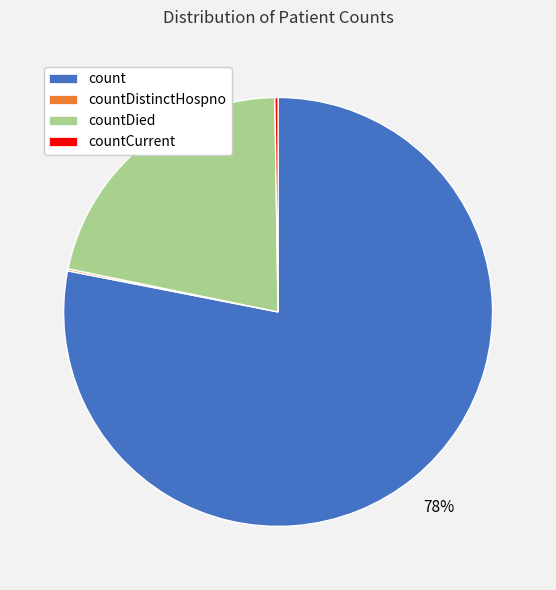

Which slice is the largest?

count